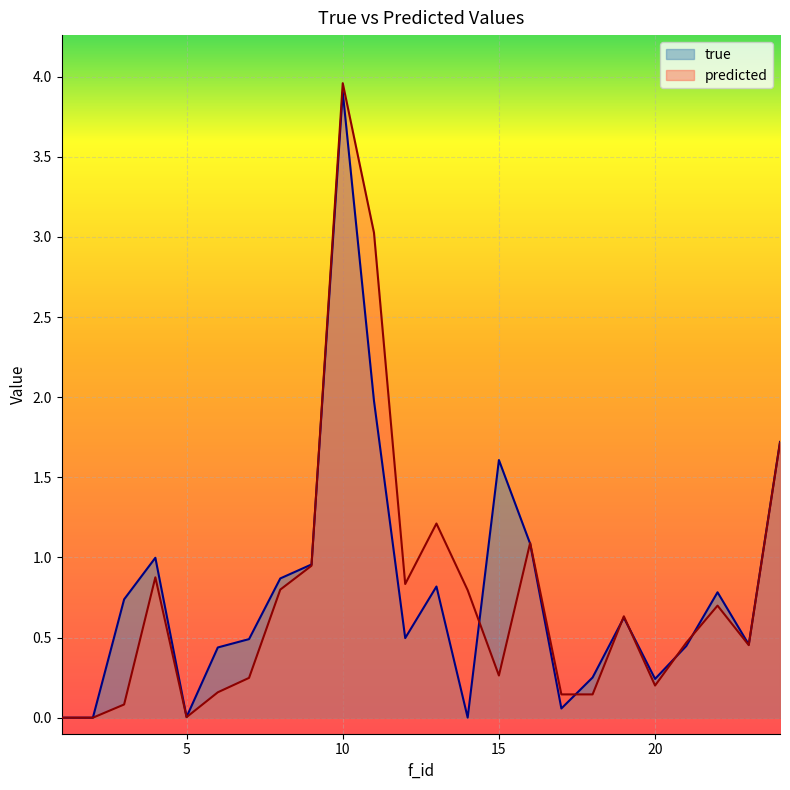

At how many categories does at least one series exceed 2?

2